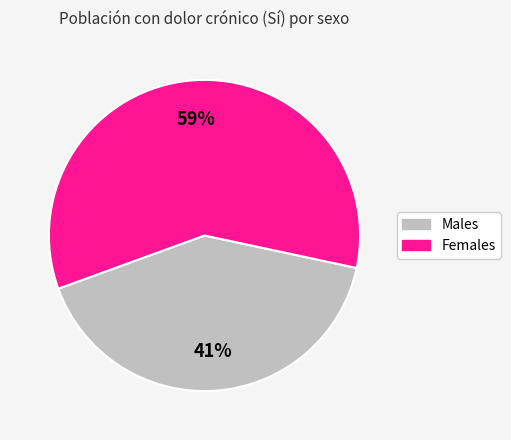

Does any single category account for the majority?

Yes